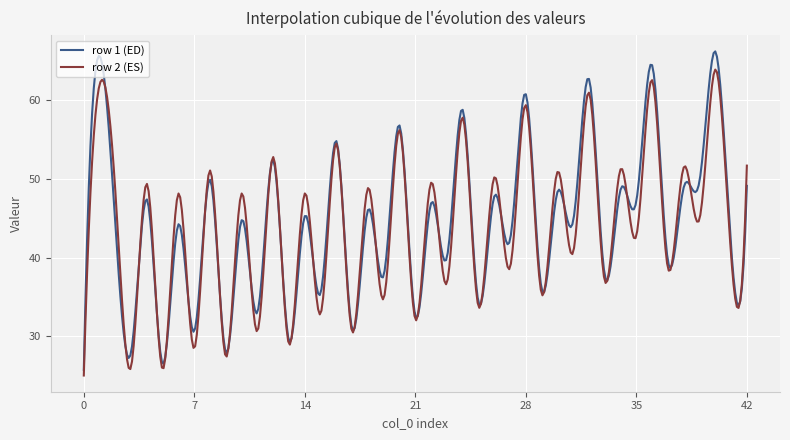

Does the chart have visible grid lines?

Yes